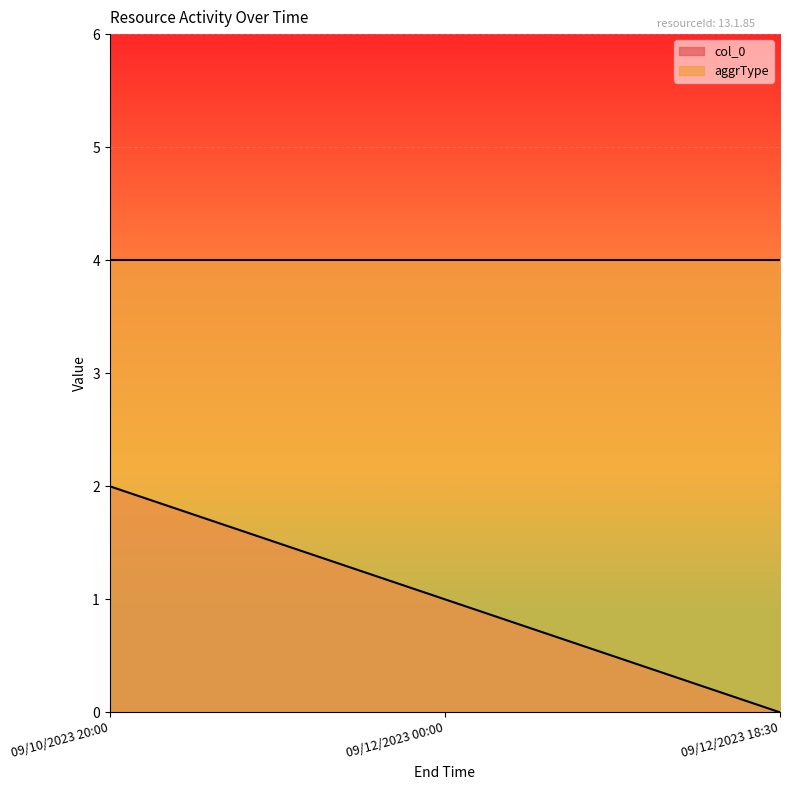

List the labels in order of value, smallest first.

09/12/2023 18:30, 09/12/2023 00:00, 09/10/2023 20:00